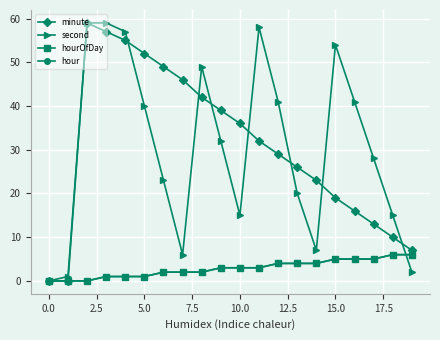

Is this an area chart (filled region under the line)?

No